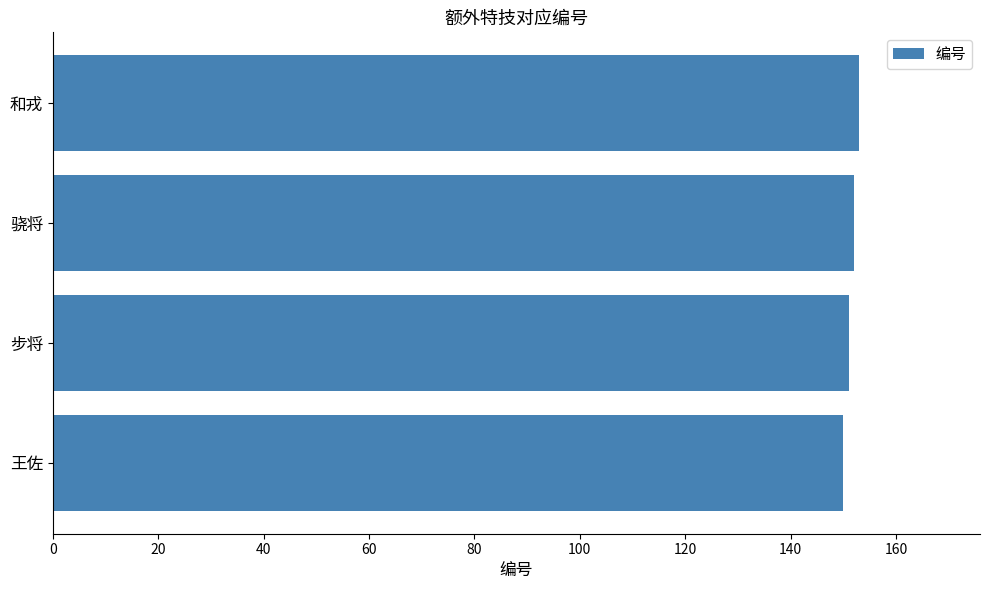

How many values are between 151 and 153?

3